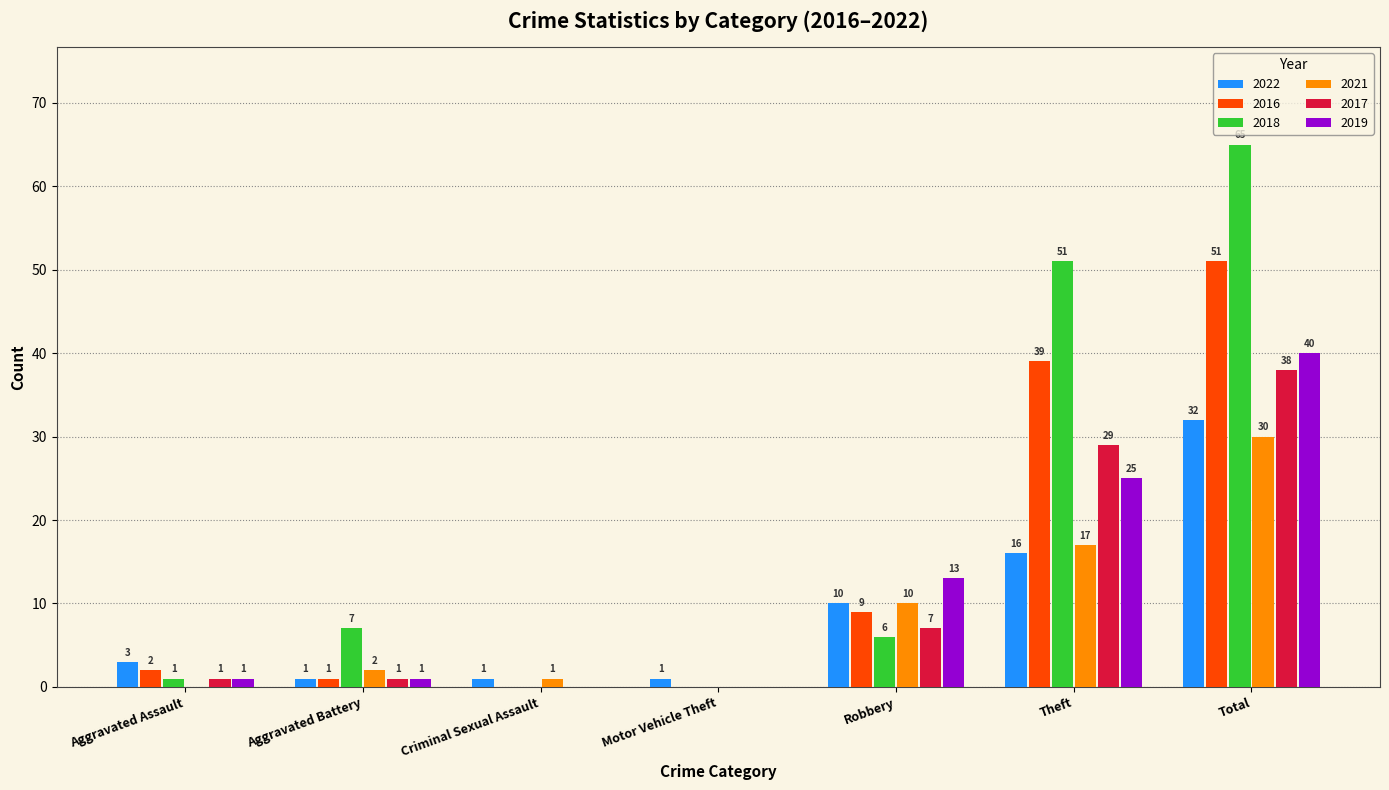

Does the chart contain stacked bars?

No